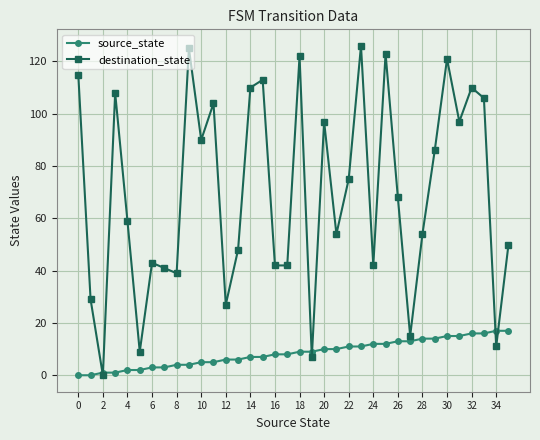

Which series has the largest range (max minus min)?

destination_state